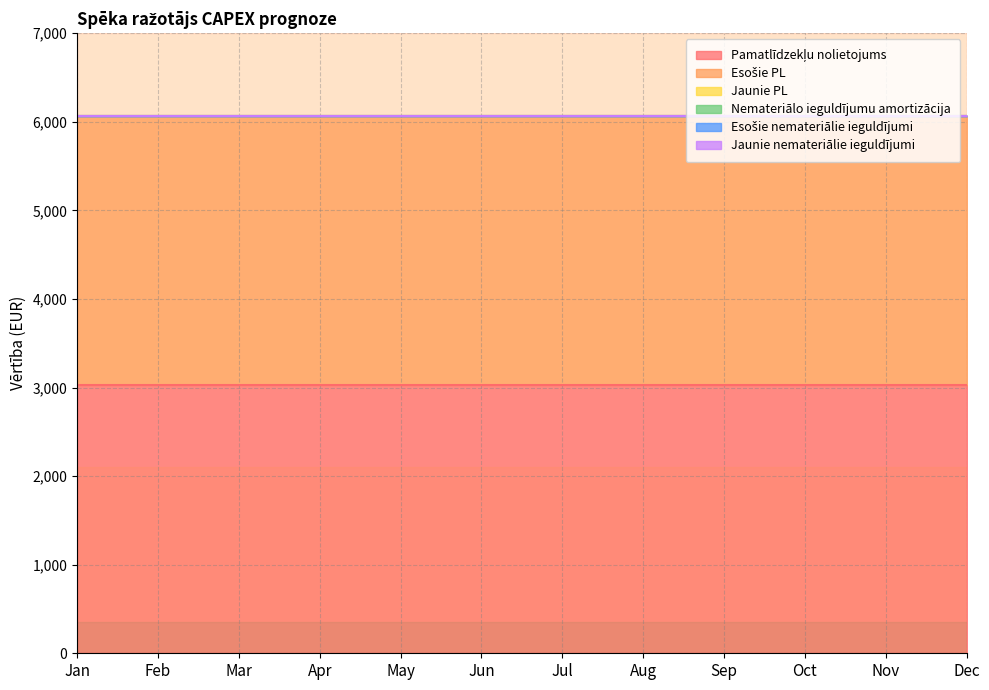

What is the difference between the highest and lowest values at Jan?

3030.3